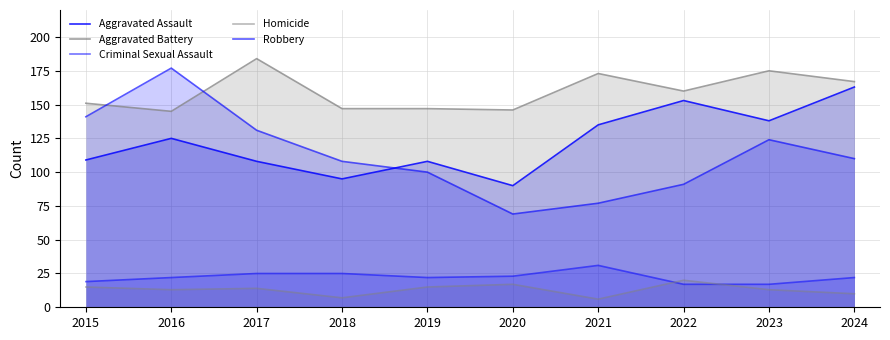

What value does the Aggravated Assault series have at 2024, to the nearest 10?

160